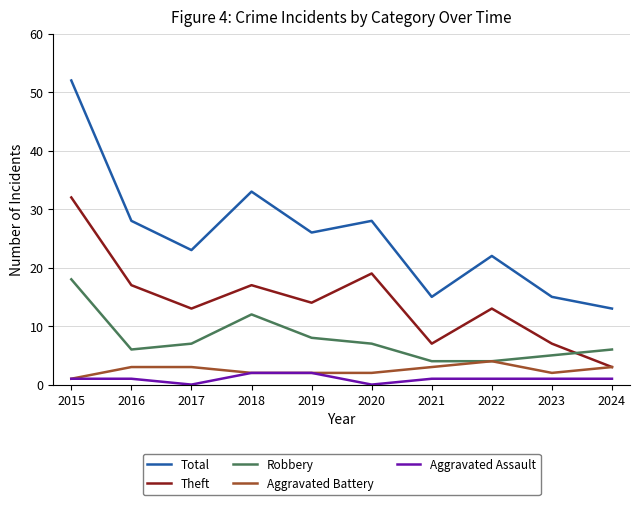

What is the spread (max minus min) of values at 2020?

28